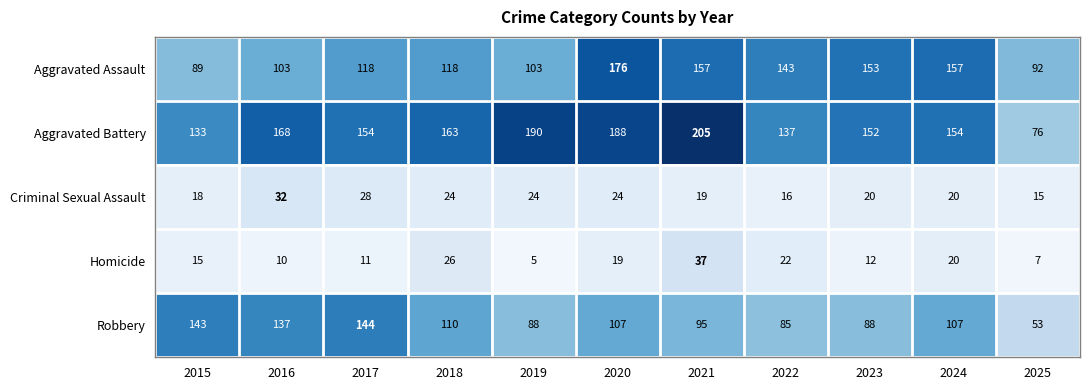

How many categories are shown in the chart?

11